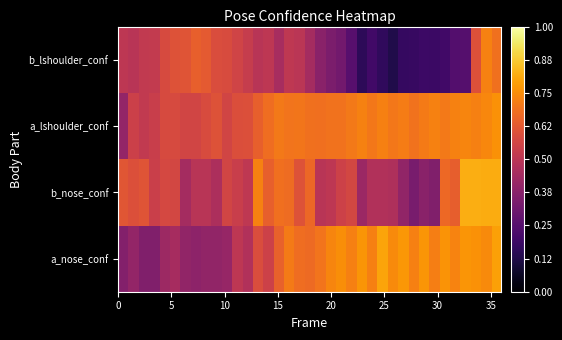

Reading left to right, what are all the values shown in this chart?

a_nose_conf: 0.4	0.4	0.4	0.4	0.4	0.4	0.4	0.4	0.4	0.4	0.4	0.5	0.5	0.6	0.5	0.6	0.7	0.7	0.7	0.7	0.7	0.8	0.7	0.8	0.7	0.8	0.7	0.8	0.7	0.8	0.7	0.8	0.7	0.8	0.8	0.7	0.8
b_nose_conf: 0.6	0.6	0.6	0.5	0.6	0.6	0.4	0.5	0.5	0.5	0.6	0.5	0.5	0.7	0.6	0.7	0.7	0.6	0.7	0.5	0.5	0.5	0.6	0.4	0.5	0.5	0.5	0.4	0.3	0.4	0.4	0.7	0.6	0.8	0.8	0.8	0.8
a_lshoulder_conf: 0.4	0.5	0.5	0.5	0.6	0.6	0.6	0.6	0.6	0.6	0.6	0.6	0.6	0.6	0.7	0.7	0.7	0.7	0.7	0.7	0.7	0.7	0.7	0.7	0.7	0.7	0.7	0.7	0.7	0.7	0.7	0.7	0.7	0.7	0.7	0.7	0.8
b_lshoulder_conf: 0.5	0.5	0.5	0.5	0.6	0.6	0.6	0.6	0.6	0.6	0.6	0.6	0.5	0.5	0.5	0.5	0.5	0.5	0.4	0.4	0.3	0.3	0.3	0.2	0.2	0.2	0.1	0.2	0.2	0.2	0.2	0.2	0.2	0.2	0.6	0.7	0.7